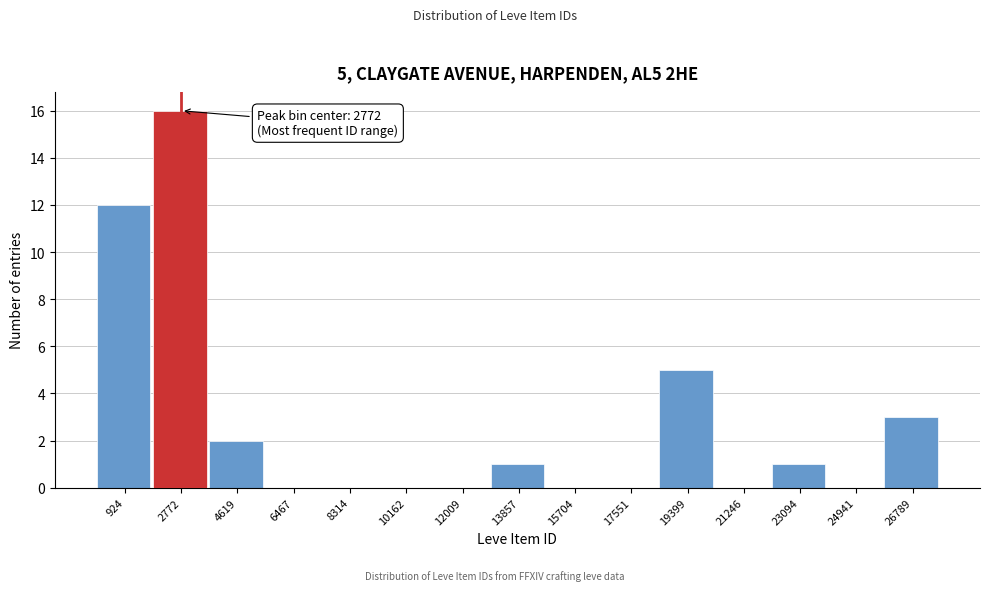

Over which range of the x-axis is the bar tallest?

1800 to 3600